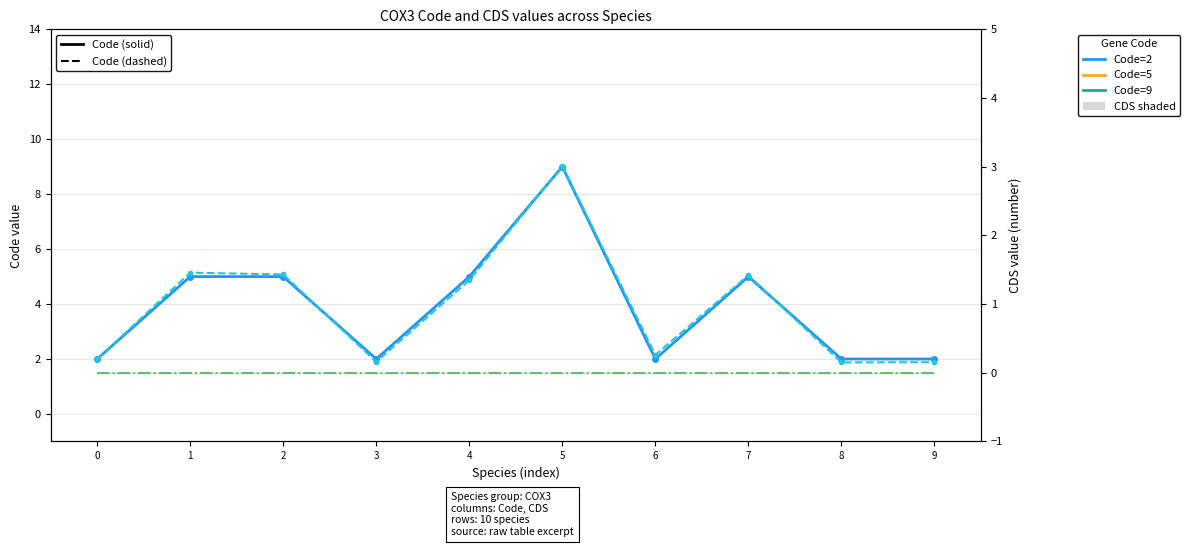

At which label does Code (dashed) reach its minimum?

8